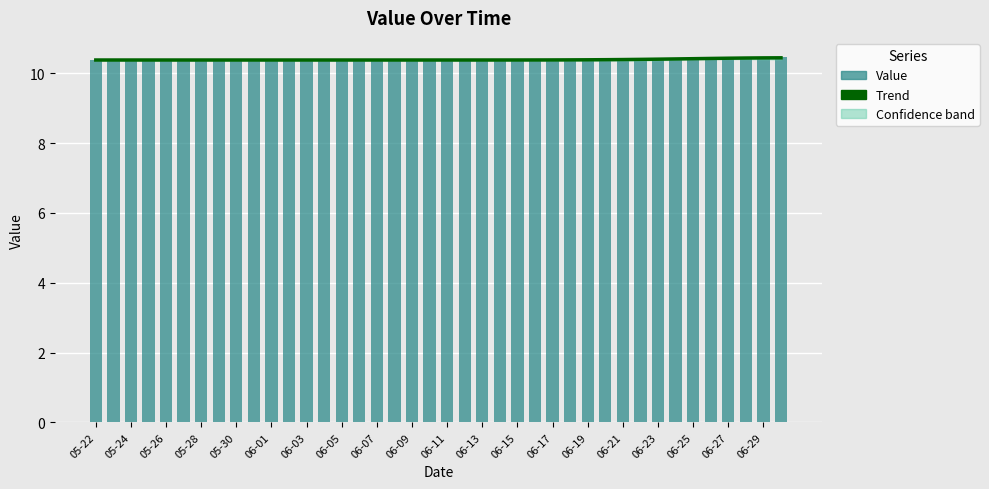

What is the value of the Value bar at the 8th from the left?

10.4